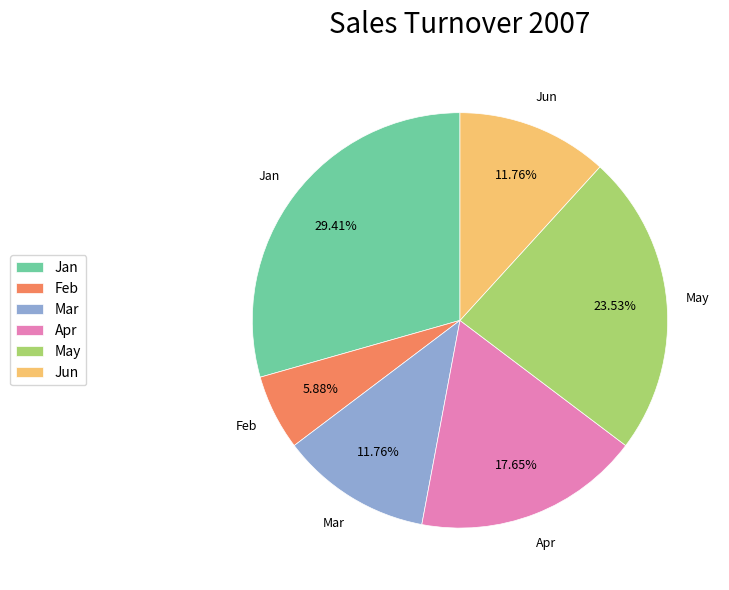

Combined, do May and Apr account for over 50%?

No